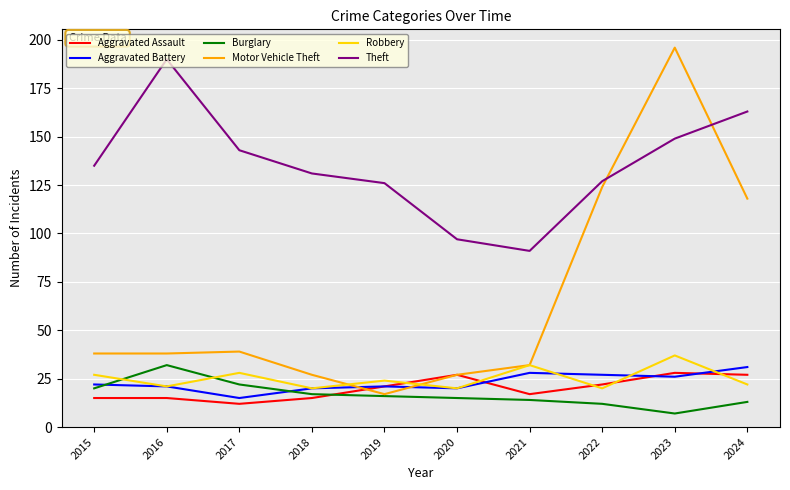

The Theft series shows 190 at 2016. True or false?

True